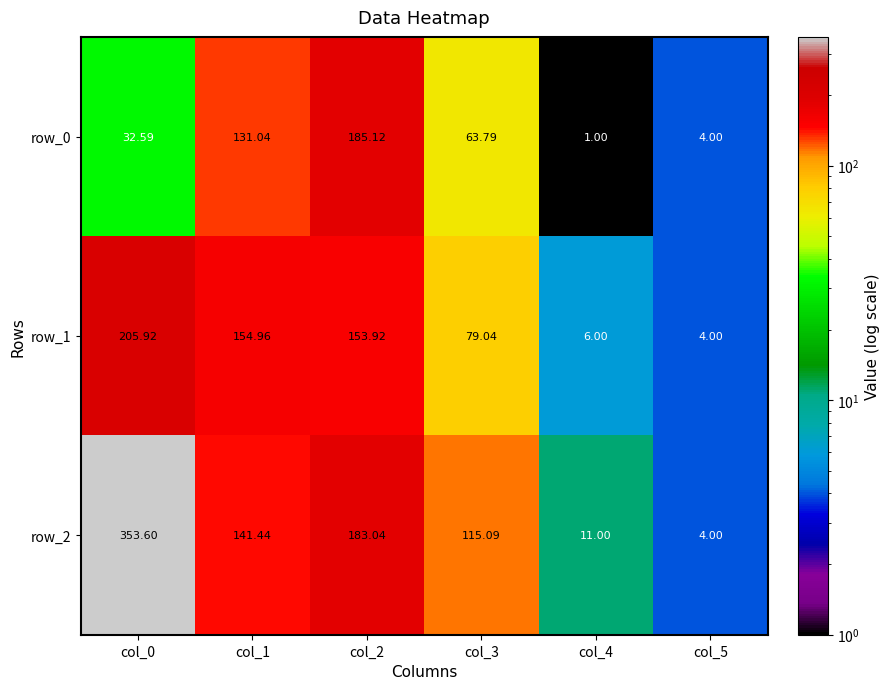

Is the value of row_2 at col_1 greater than the value of row_0 at col_4?

Yes